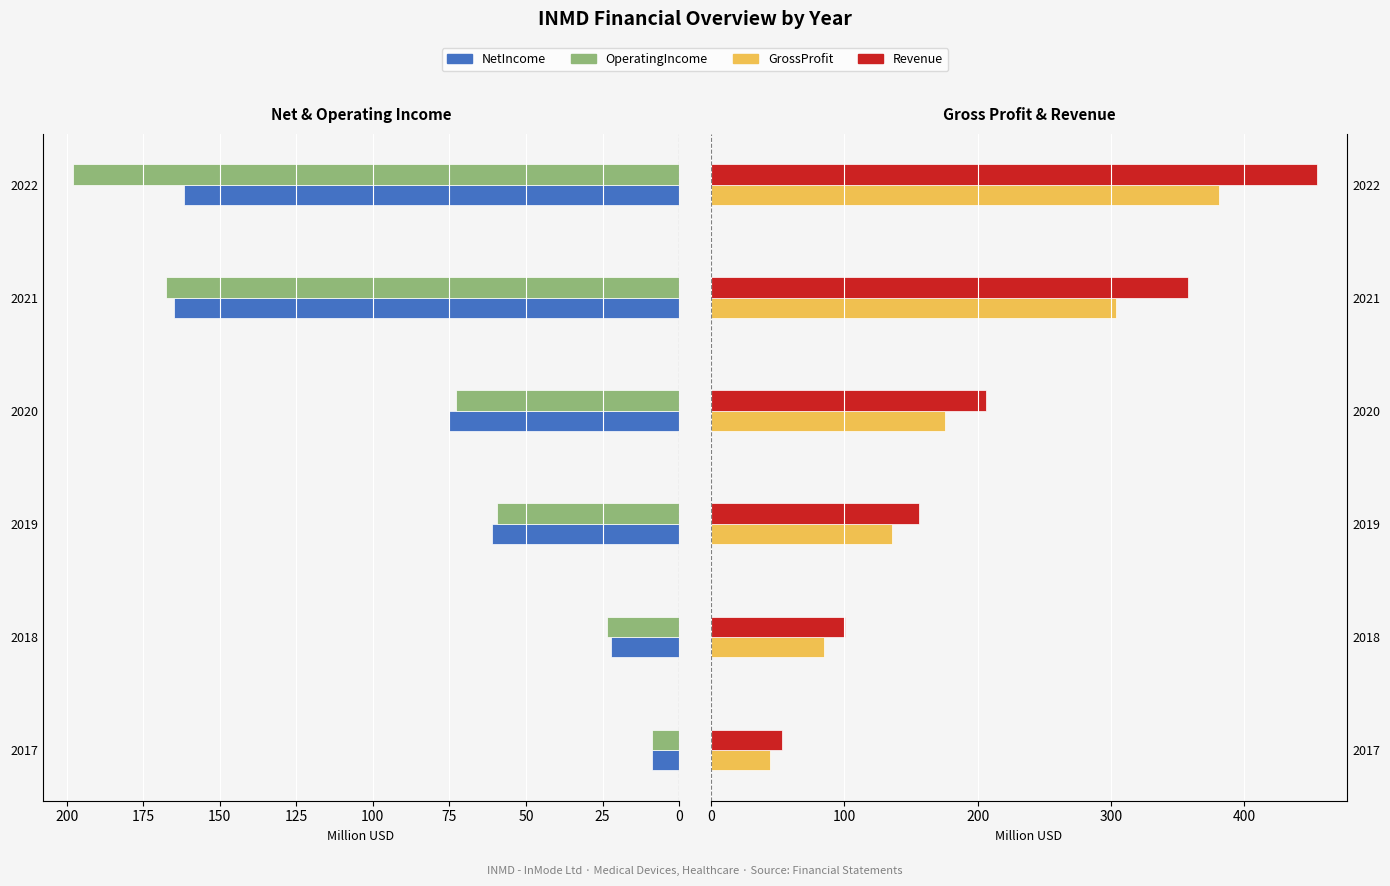

How many values in the GrossProfit series are below 175?

3